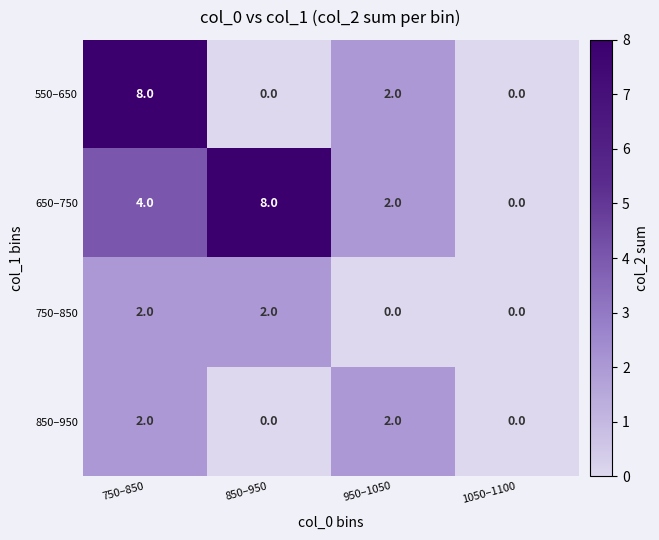

Reading left to right, extract all data points from this chart.

550–650: 8	0	2	0
650–750: 4	8	2	0
750–850: 2	2	0	0
850–950: 2	0	2	0